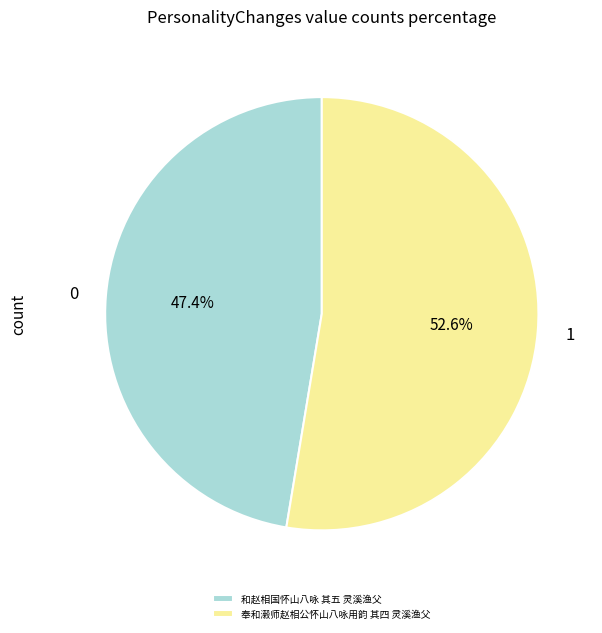

To the nearest percent, what is the average slice percentage?

50%